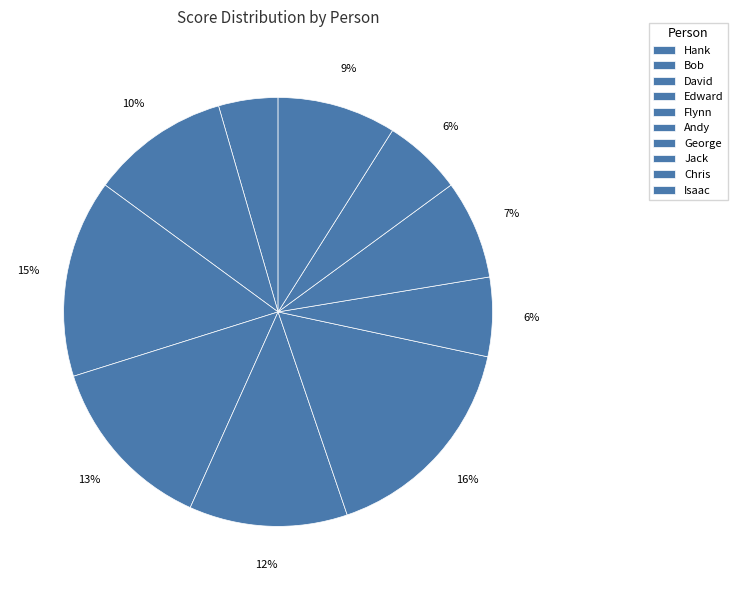

What percentage is NOT represented by George?

94.0%